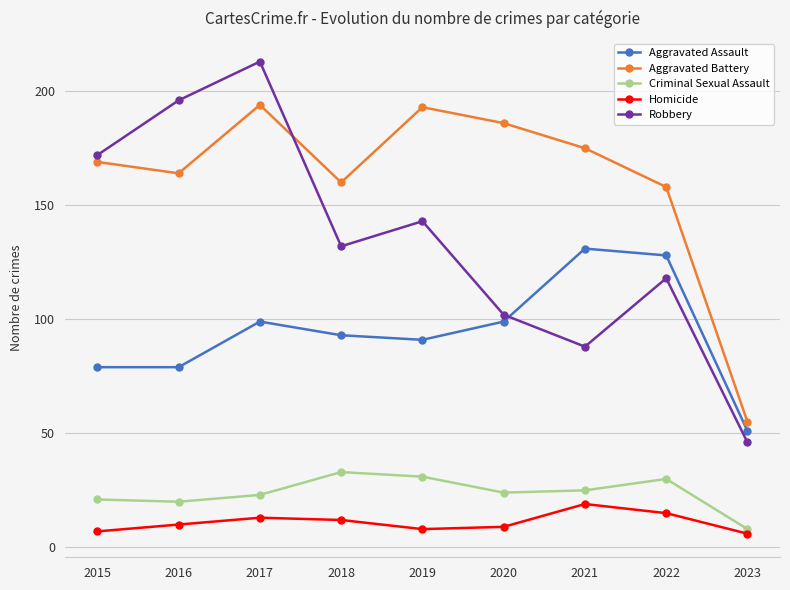

What is the value of the Robbery point at the 3rd from the left?

213